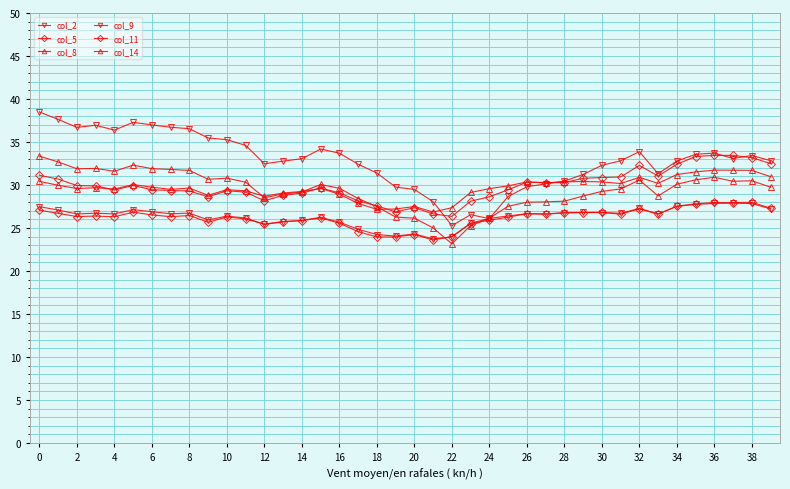

At how many categories does at least one series exceed 37?

3